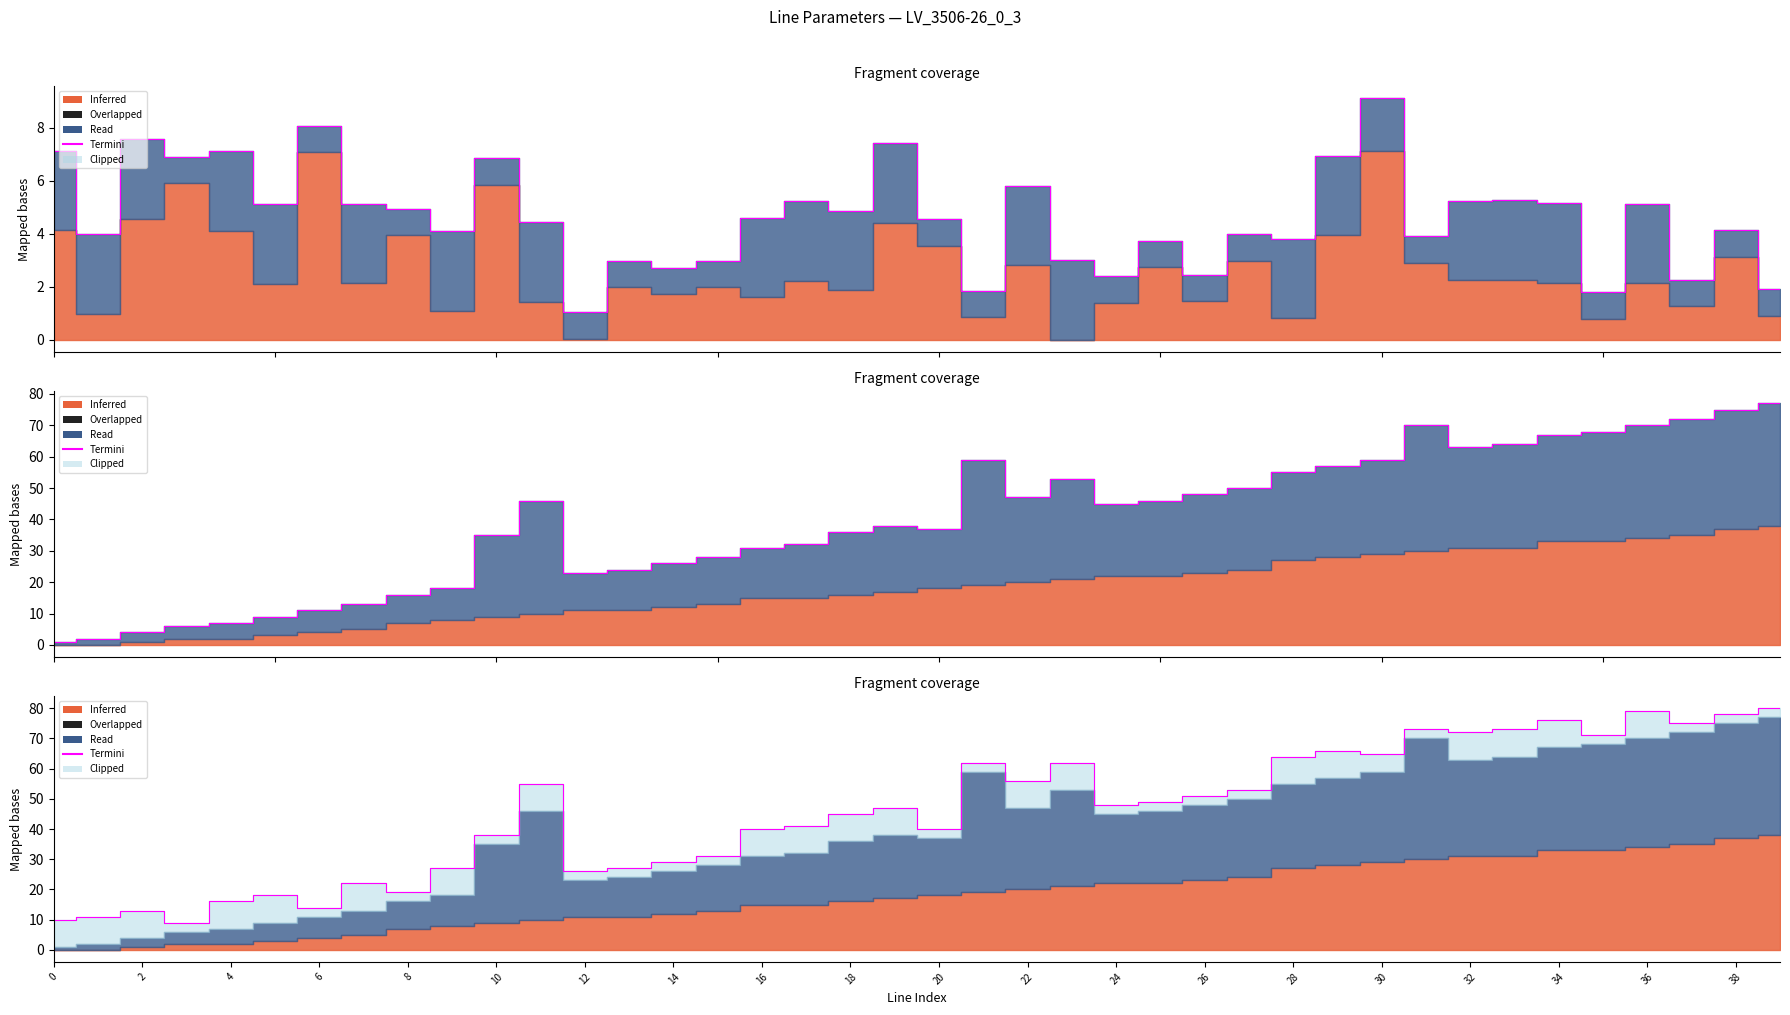

How many lines are shown in the chart?

1